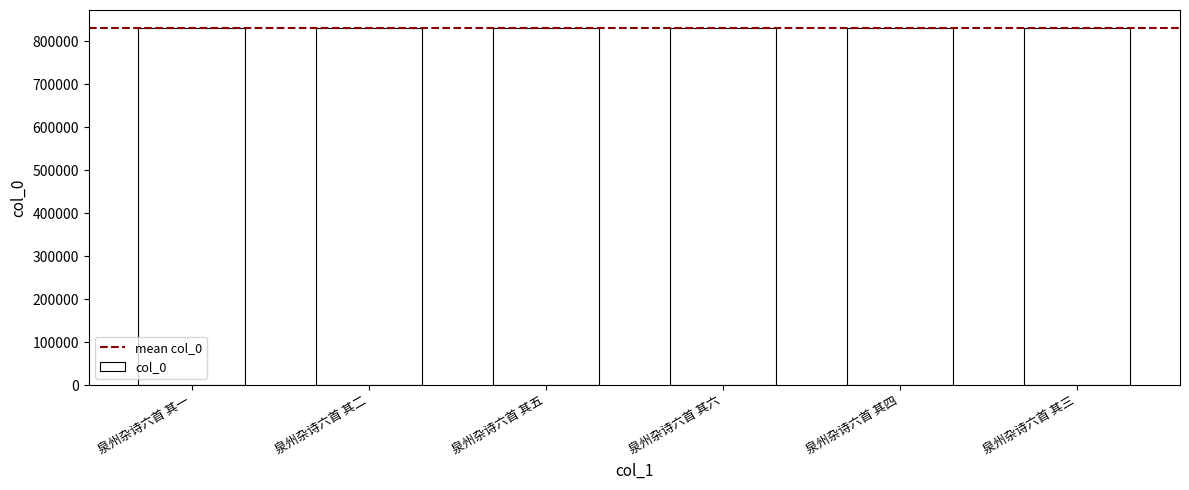

What is the maximum value shown in the chart?

831410